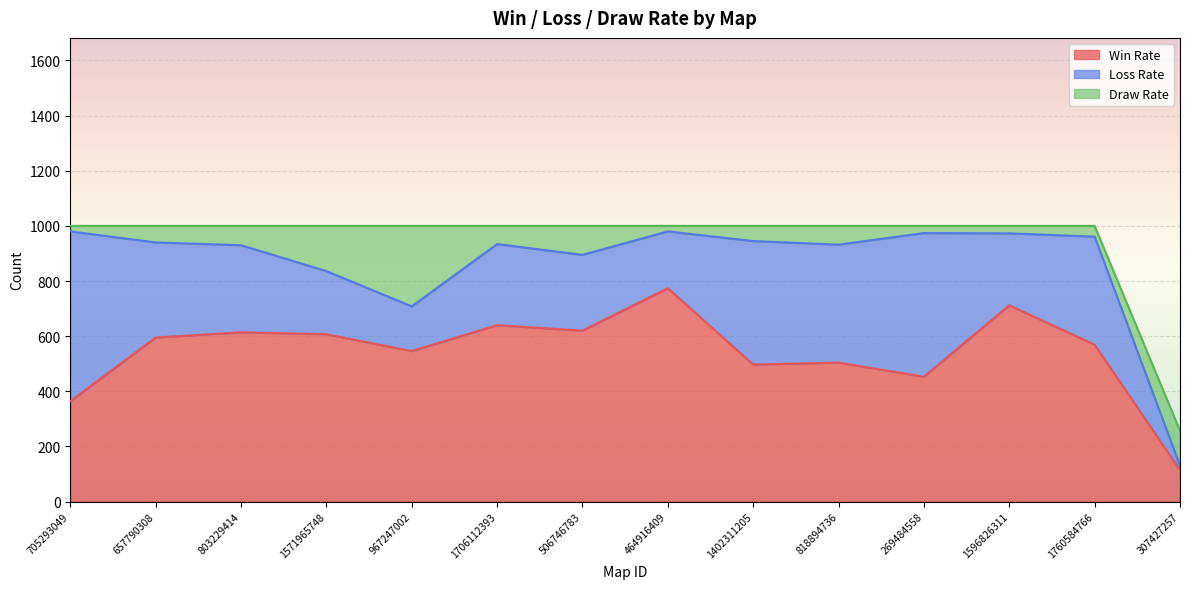

Reading left to right, transcribe all the data shown in this chart.

Win Rate: 364	595	614	607	546	640	620	774	497	504	453	712	569	114
Loss Rate: 616	345	316	229	162	294	275	206	448	428	521	261	392	16
Draw Rate: 20	60	70	164	292	66	105	20	55	68	26	27	39	127